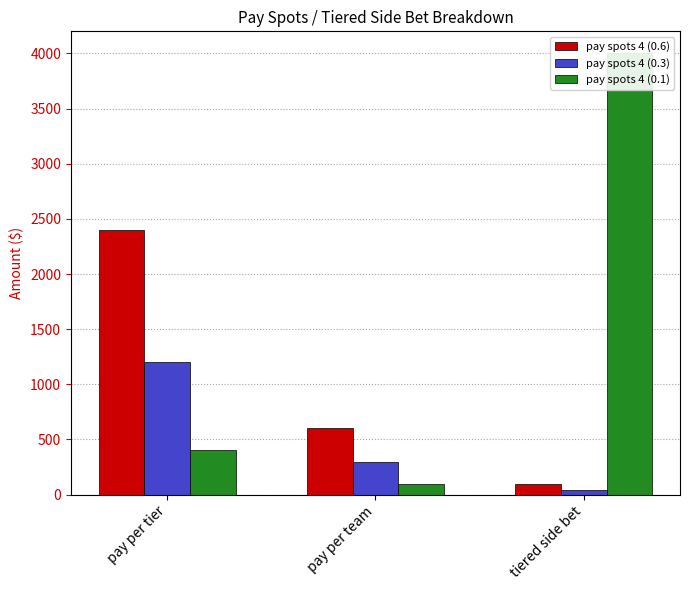

What is the label of the 1st bar from the right?

tiered side bet